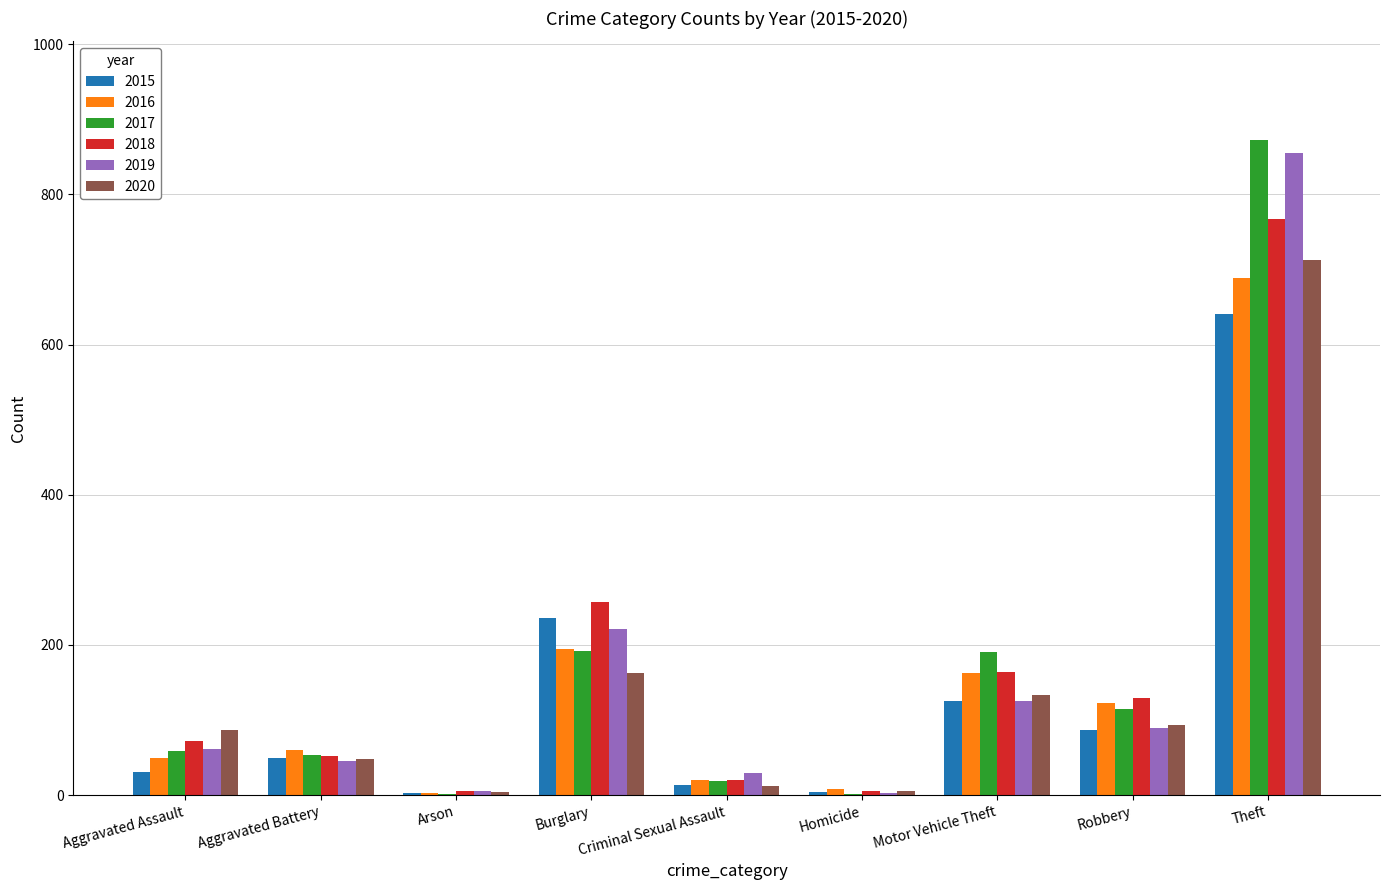

What is the sum of all 2017 values?

1506